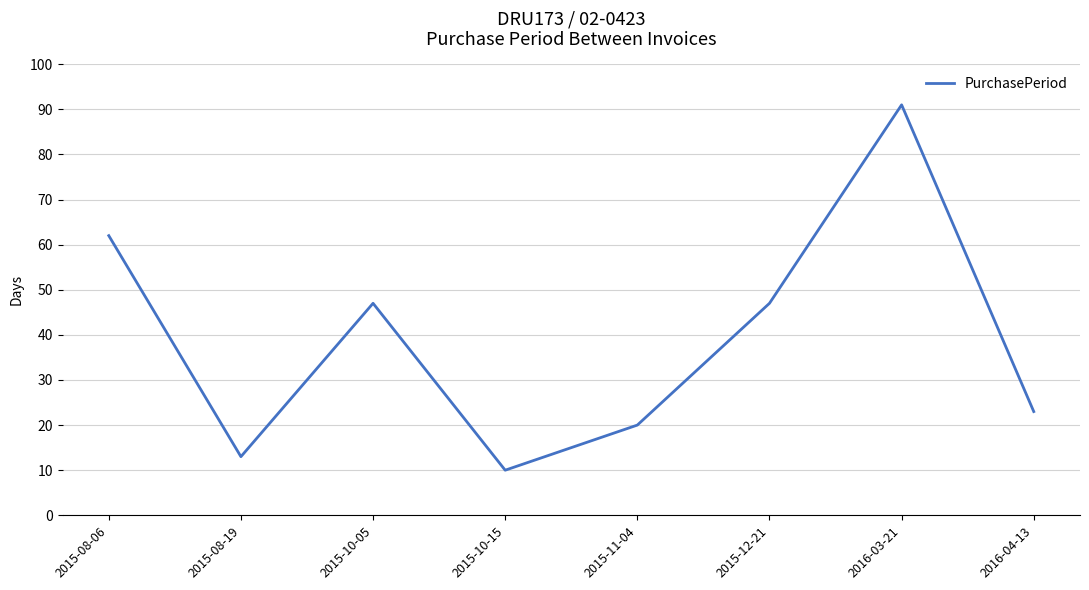

The value at 2015-08-06 is 97. True or false?

False